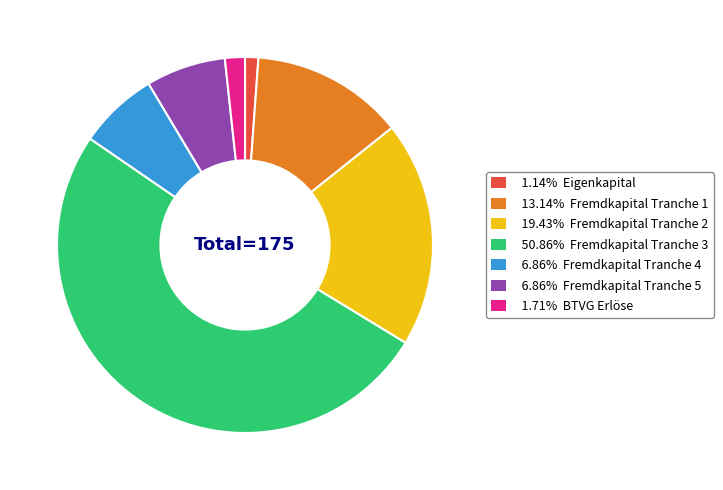

Is there any slice that represents more than half of the pie?

Yes